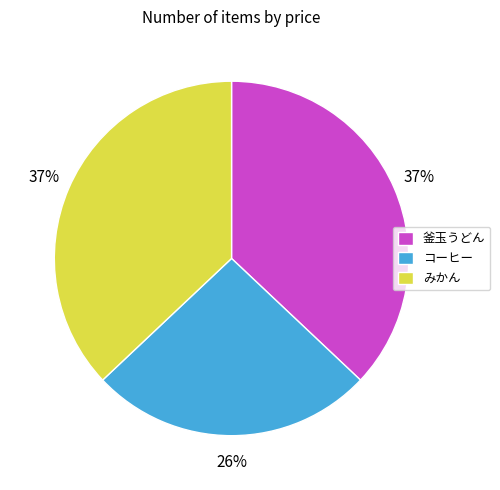

Which slice is the smallest?

コーヒー